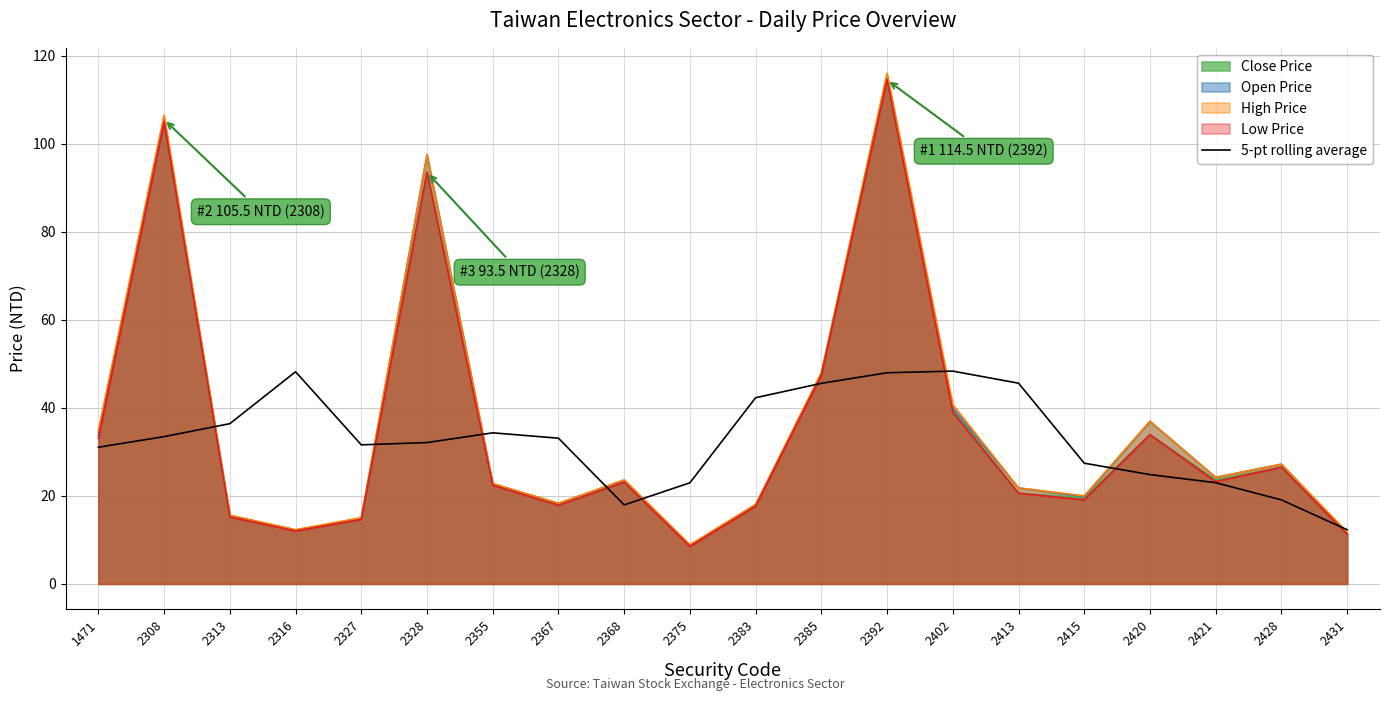

Is it true that the value at 2328 is 16.9?

False